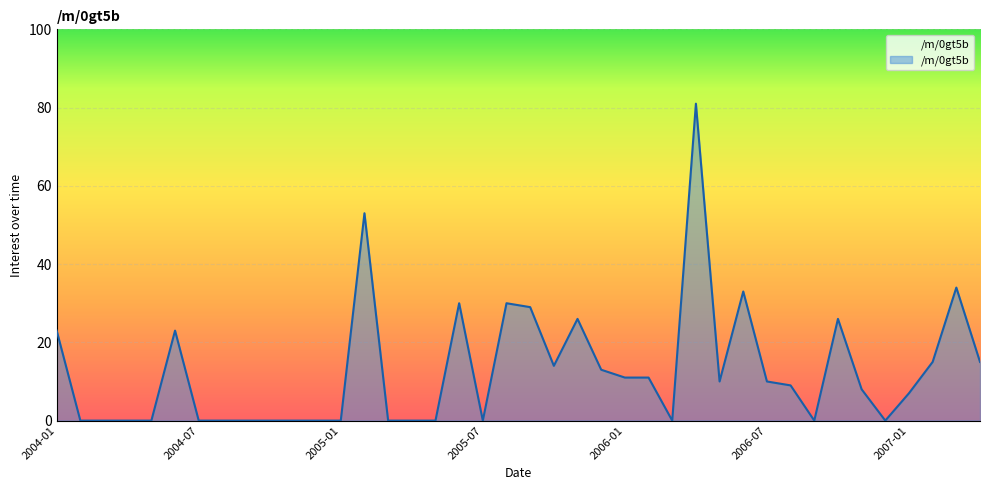

What is the difference between the maximum and minimum values?

81